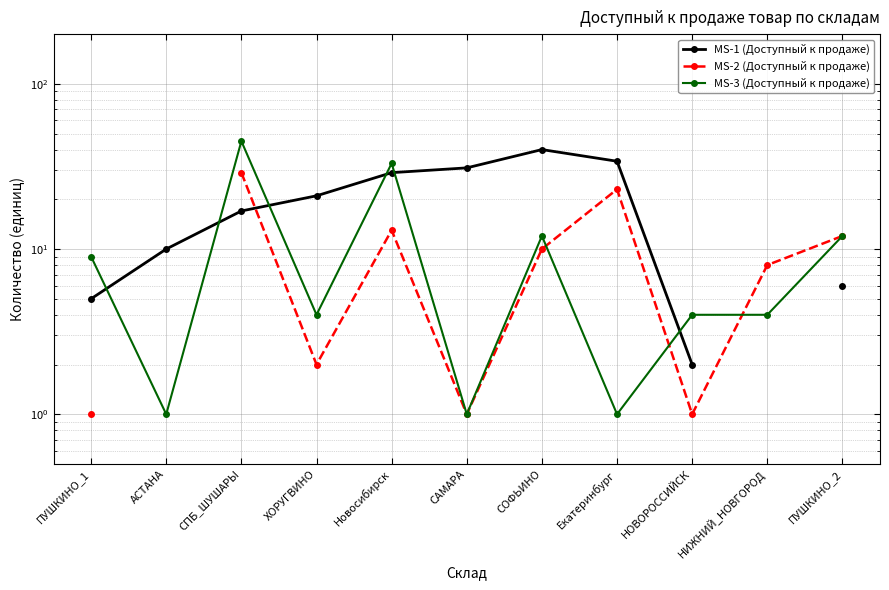

What is the sum of the MS-3 (Доступный к продаже) values at СОФЬИНО and Екатеринбург?

13.0